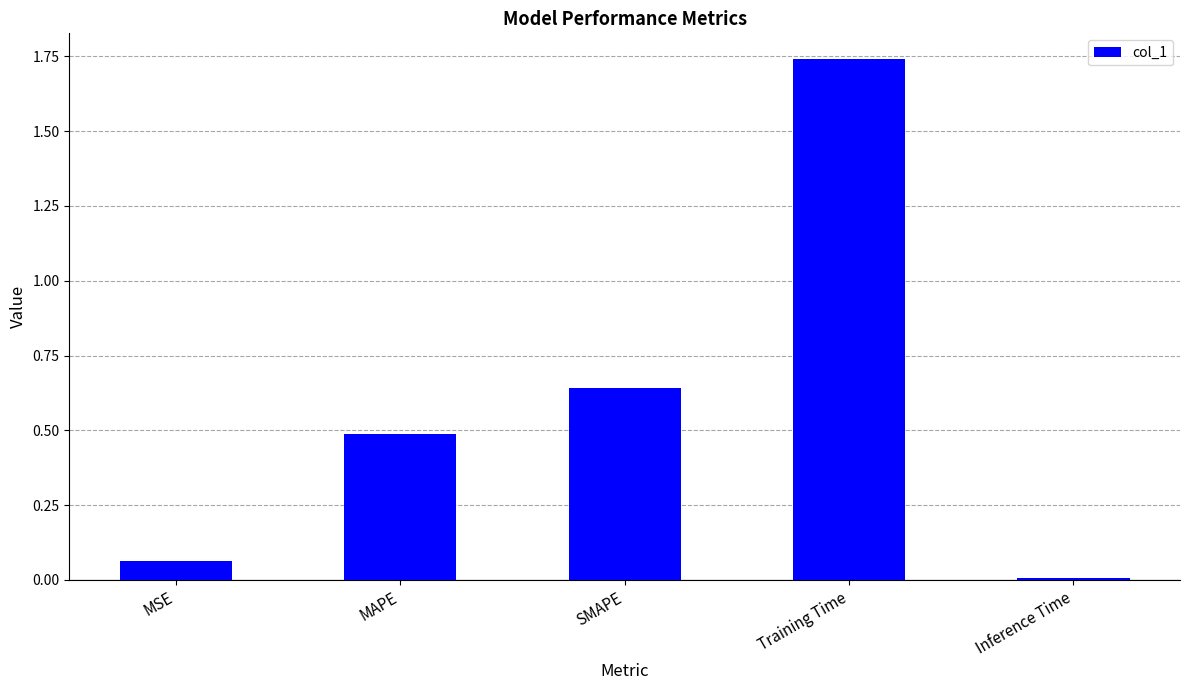

What is the label of the 1st bar from the right?

Inference Time